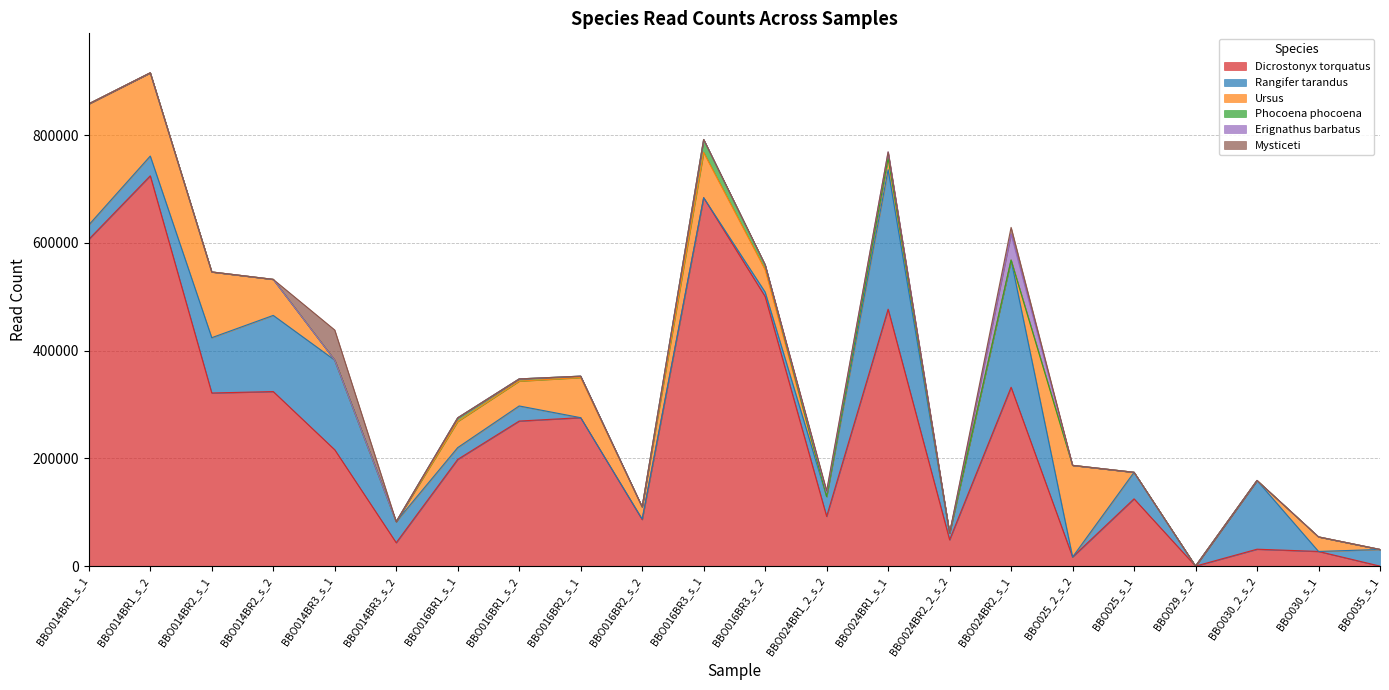

What are all the series names shown in the legend?

Dicrostonyx torquatus, Rangifer tarandus, Ursus, Phocoena phocoena, Erignathus barbatus, Mysticeti